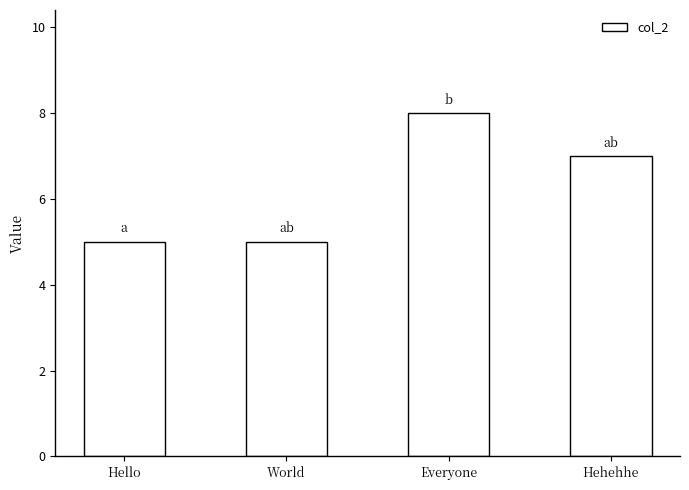

How many data points does each series have?

4